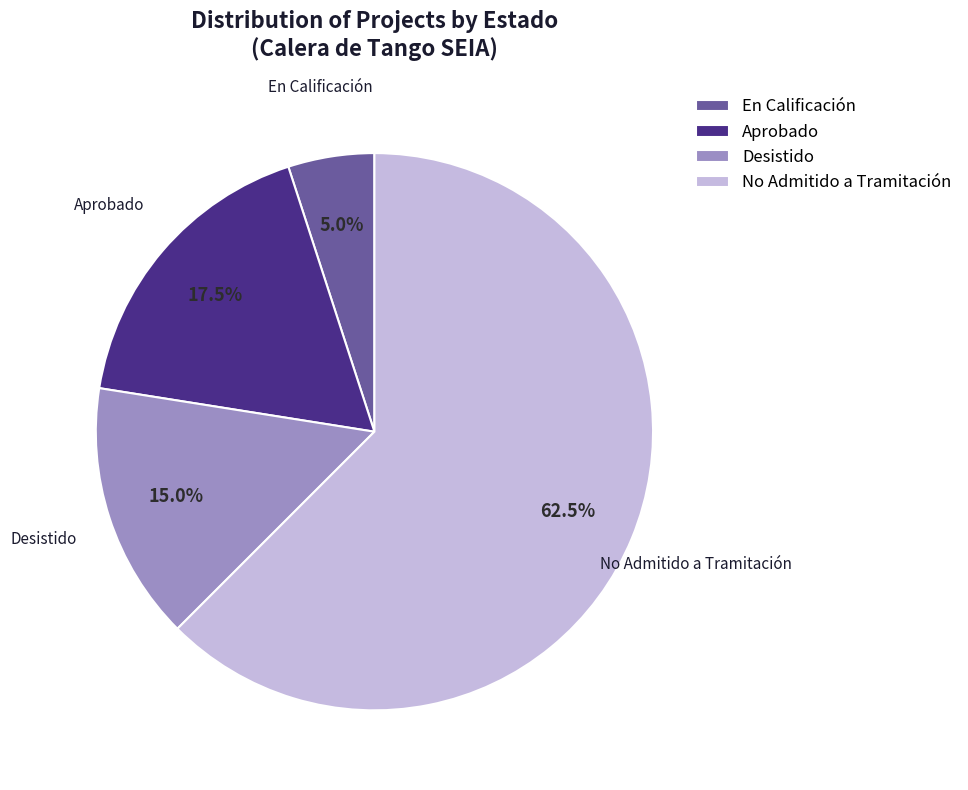

Does any single category account for the majority?

Yes